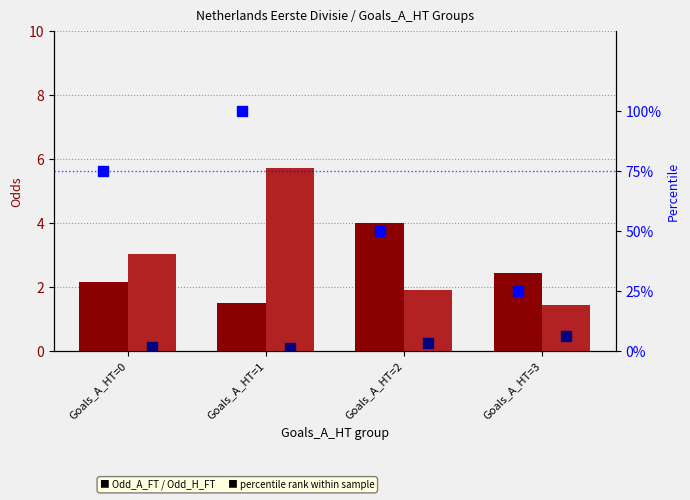

At how many categories does at least one series exceed 79?

1